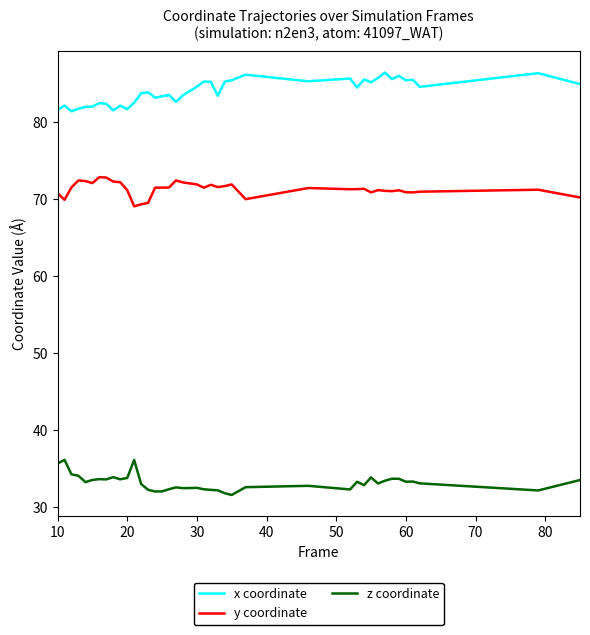

Which series has the largest total across all categories?

x coordinate